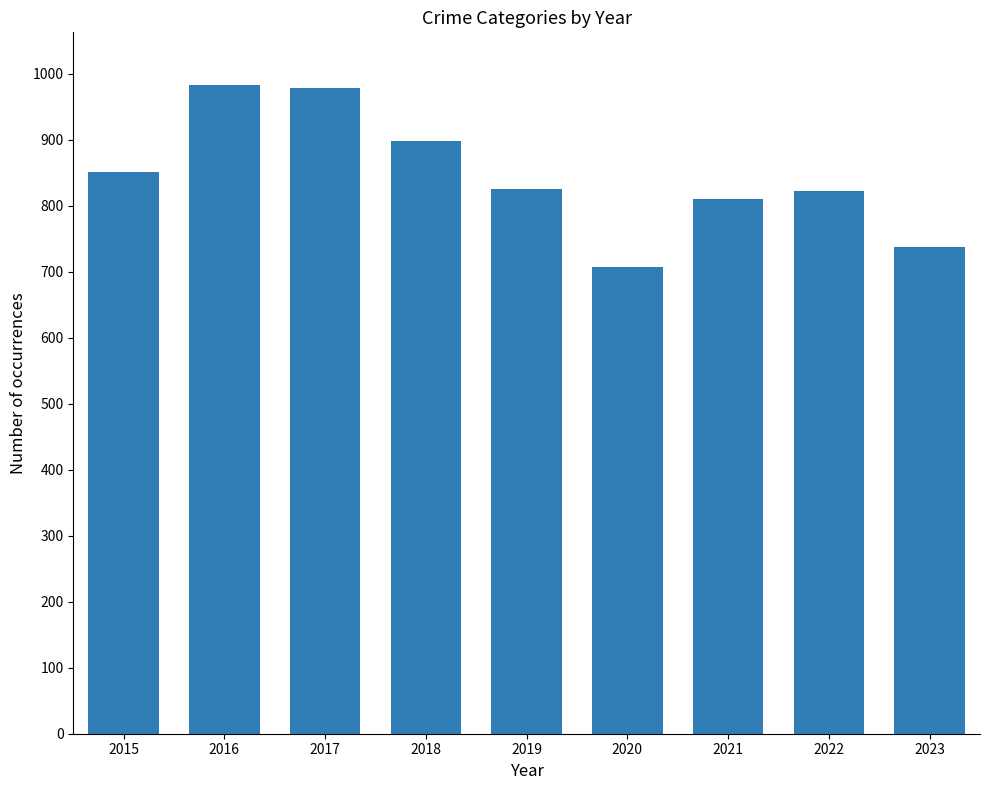

Where does the data first go above 826?

2015